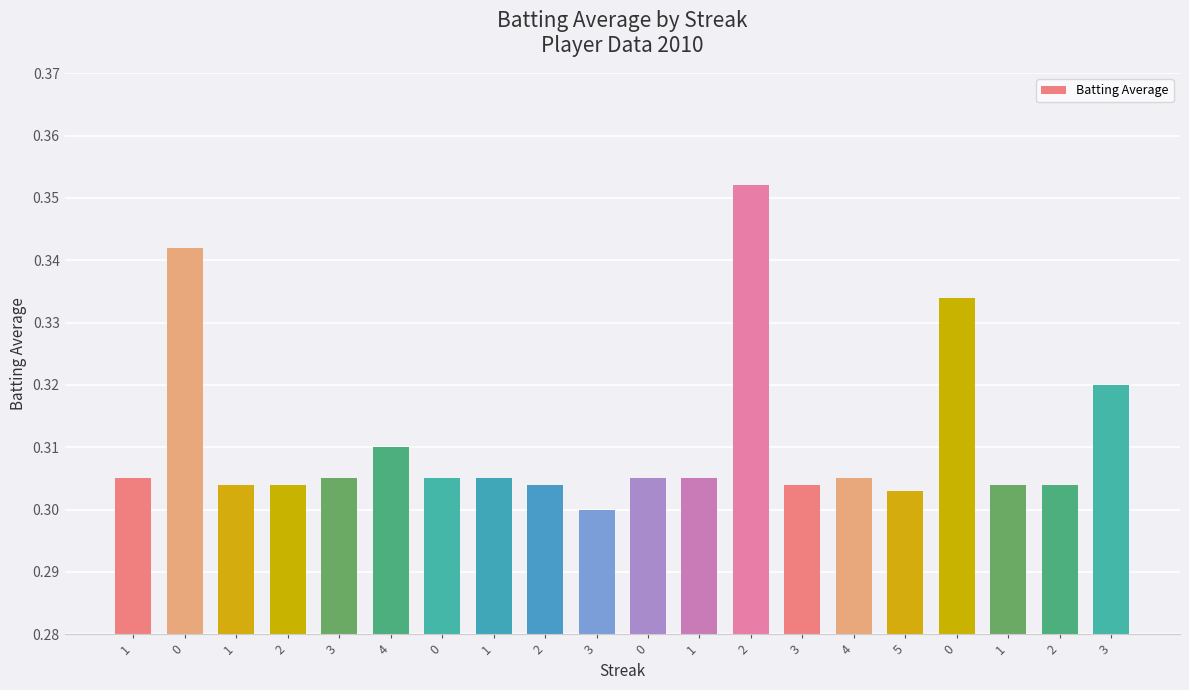

Which label corresponds to the largest value in the chart?

2